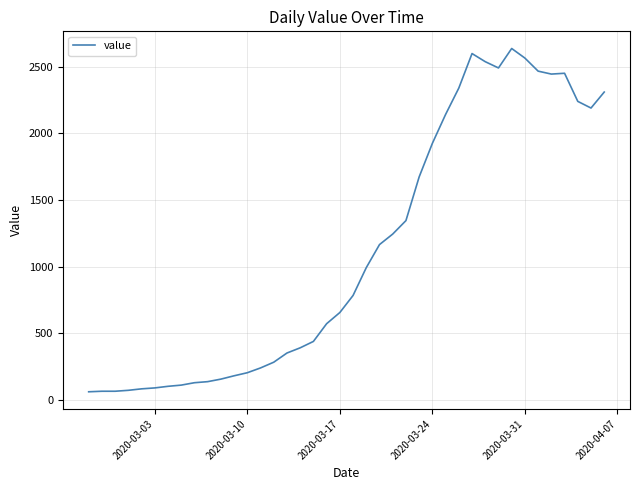

What is the minimum value shown in the chart?

61